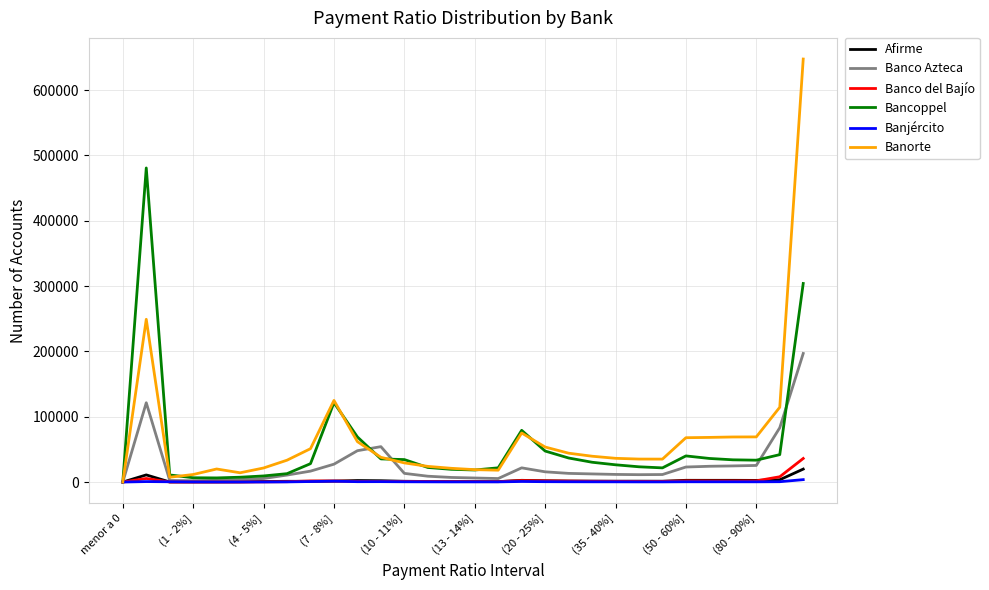

Which series has the widest spread of values?

Banorte